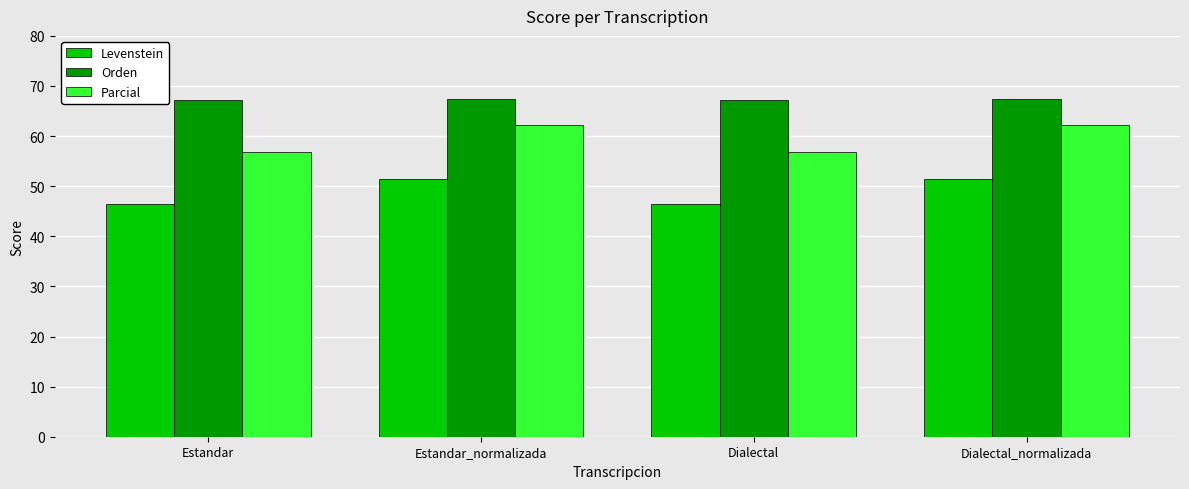

List the series in order of their overall mean, highest first.

Orden, Parcial, Levenstein